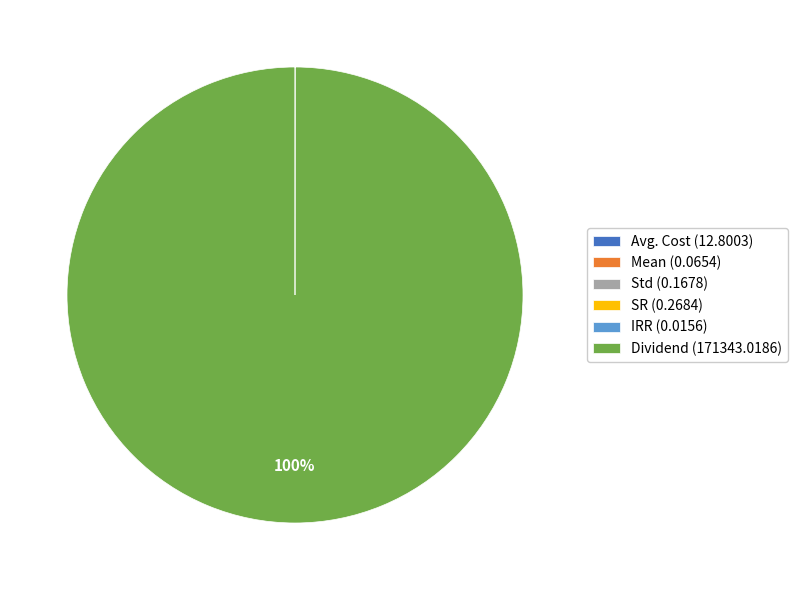

Is there any slice that represents more than half of the pie?

Yes